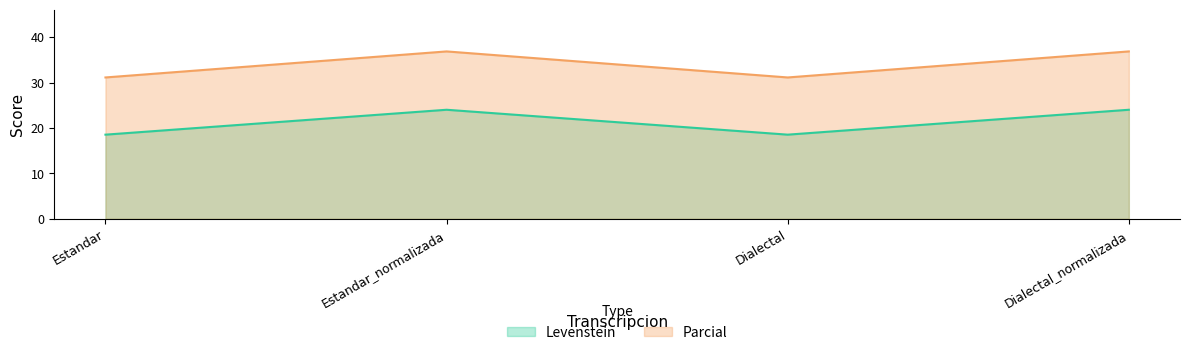

Reading left to right, what are all the values shown in this chart?

Levenstein: Estandar=18.5	Estandar_normalizada=24.0	Dialectal=18.5	Dialectal_normalizada=24.0
Parcial: Estandar=31.1	Estandar_normalizada=36.8	Dialectal=31.1	Dialectal_normalizada=36.8